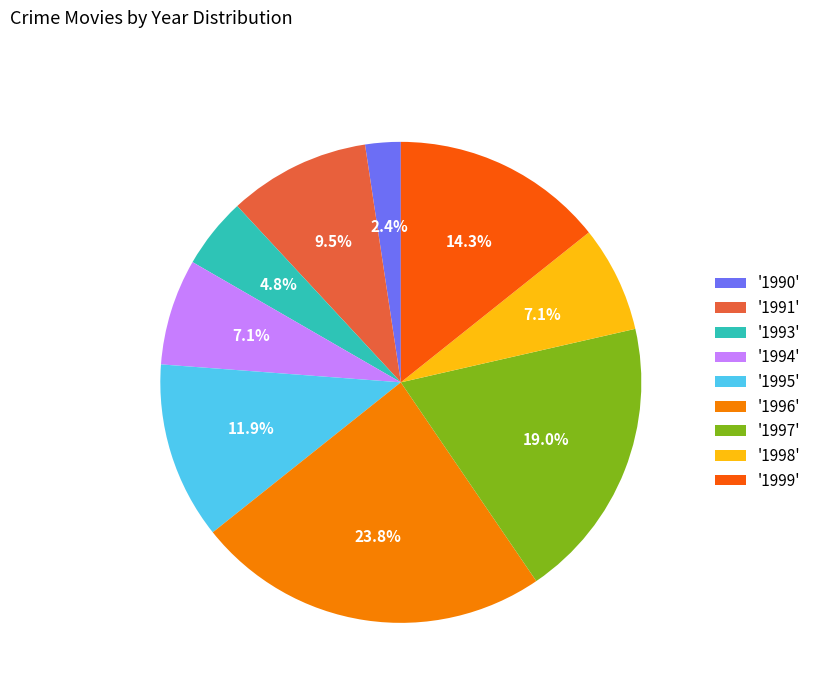

Approximately how many times larger is the value at '1995' compared to '1994'?

1.7